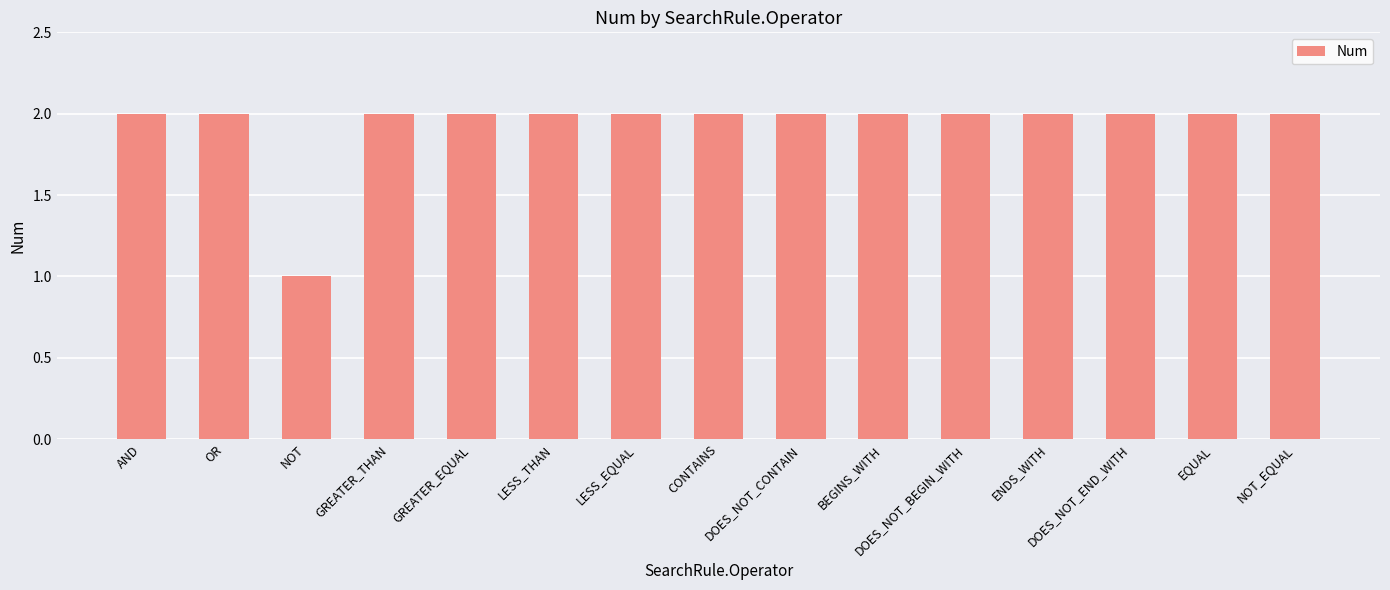

How many categories are shown in the chart?

15